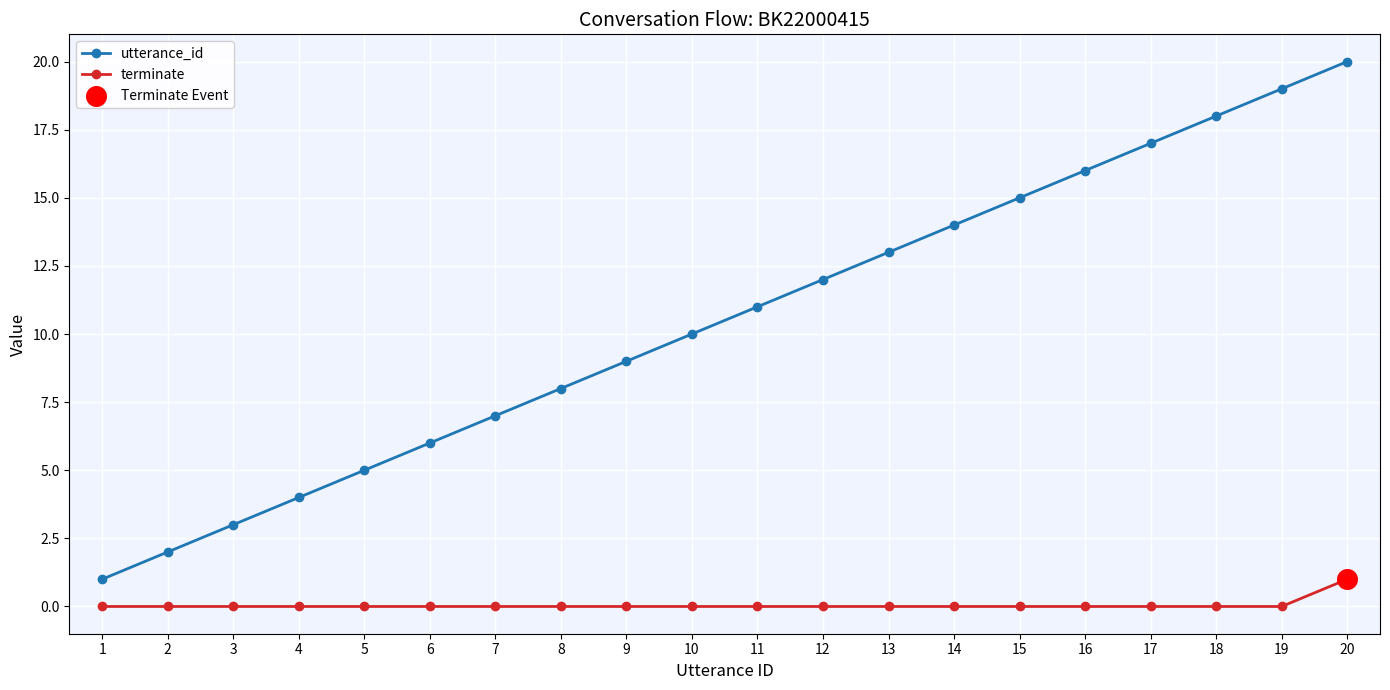

At which category is the sum across all series the highest?

20